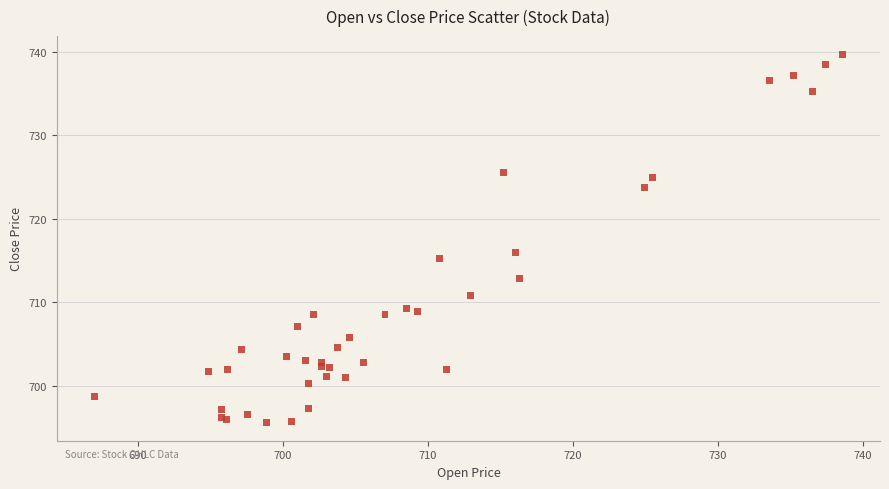

What Y value in the scatter plot is closest to 717?

716.0